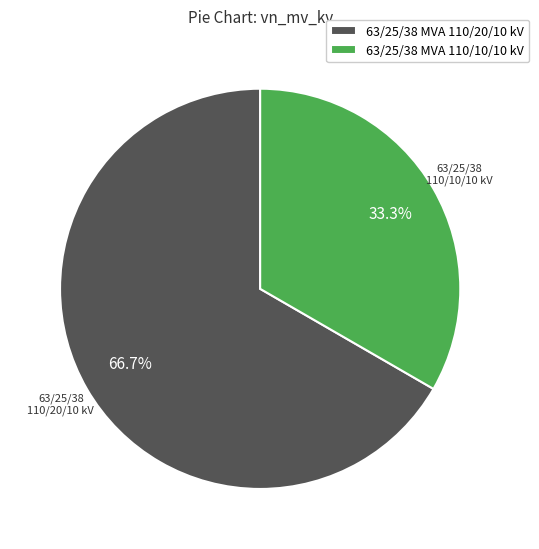

True or false: 63/25/38 MVA 110/10/10 kV accounts for 42% of the total.

False